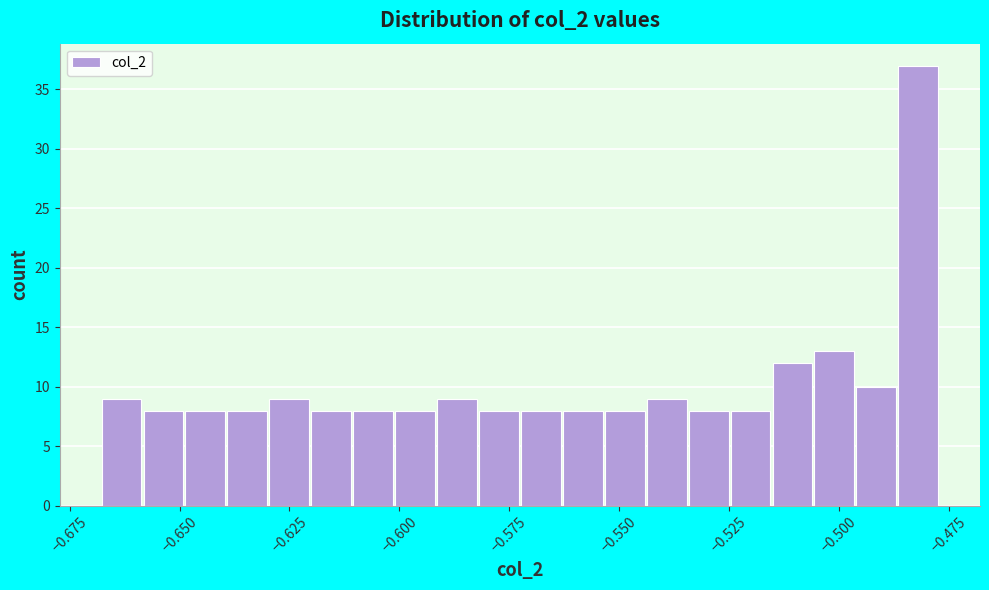

Around what value on the x-axis is the tallest bar? Give the approximate position of its centre, as read against the axis.

-0.480